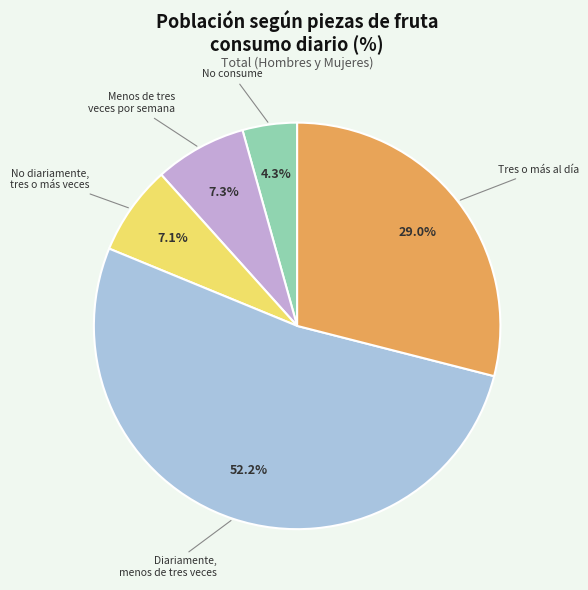

How many segments does this pie chart have?

5